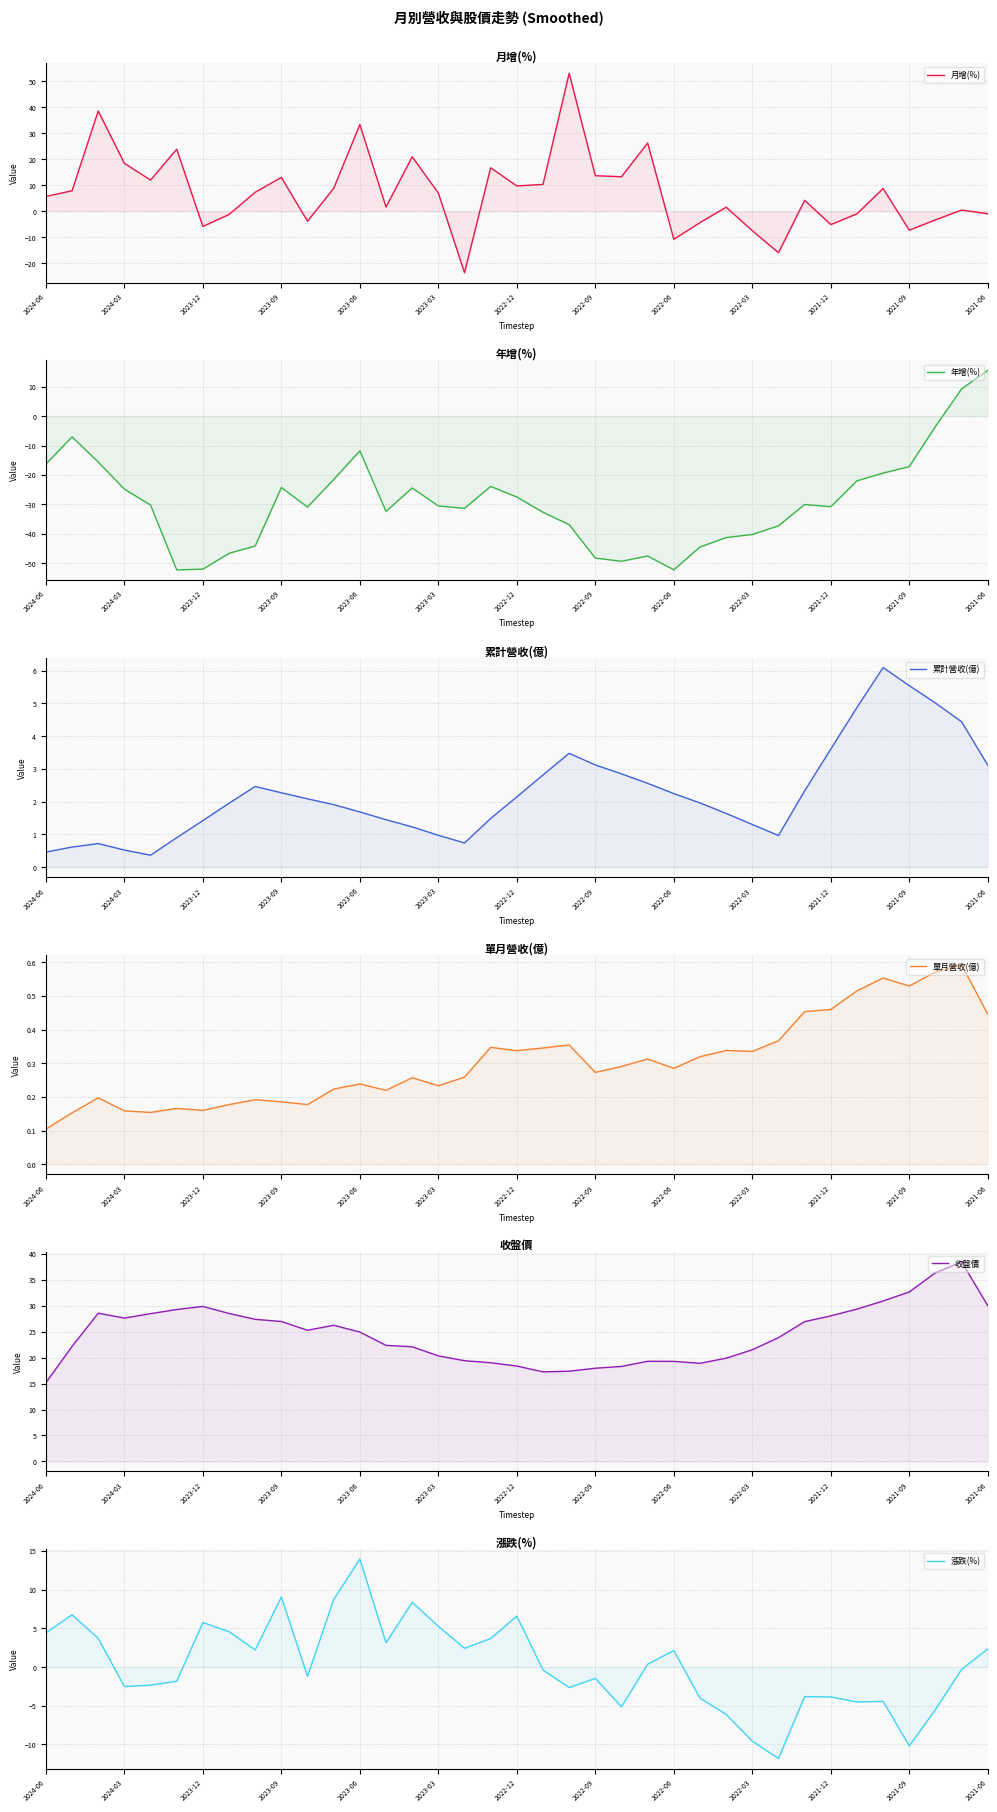

At how many categories does at least one series exceed 51?

1